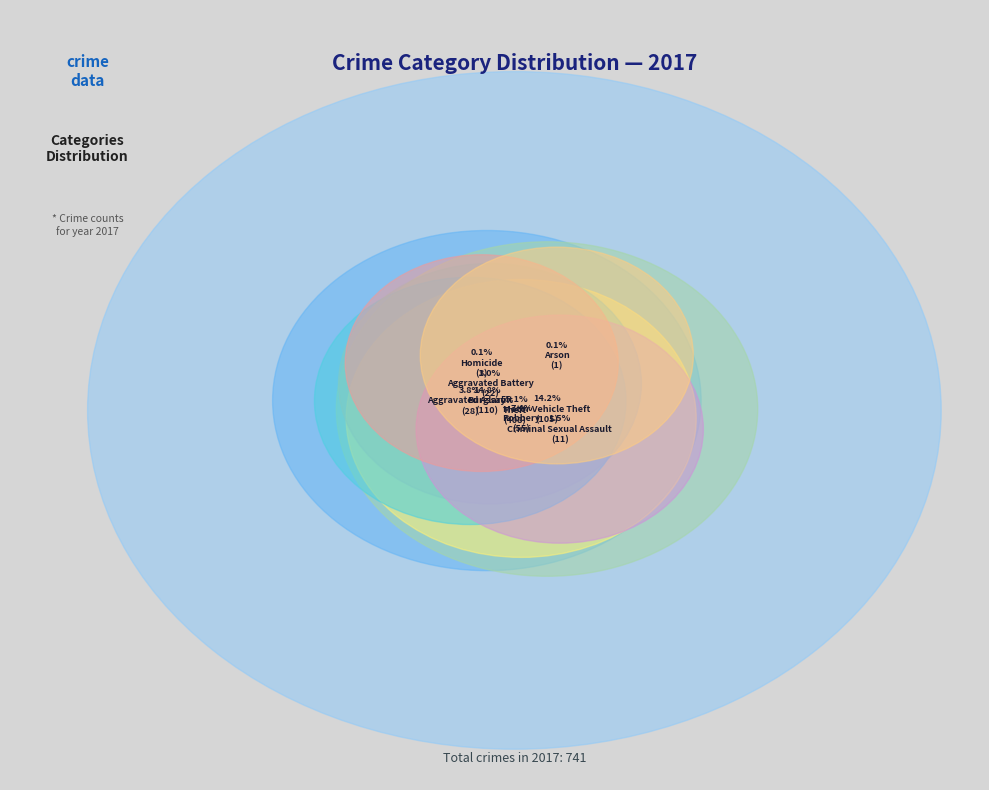

What is the total percentage of Theft and Homicide?

55.2%